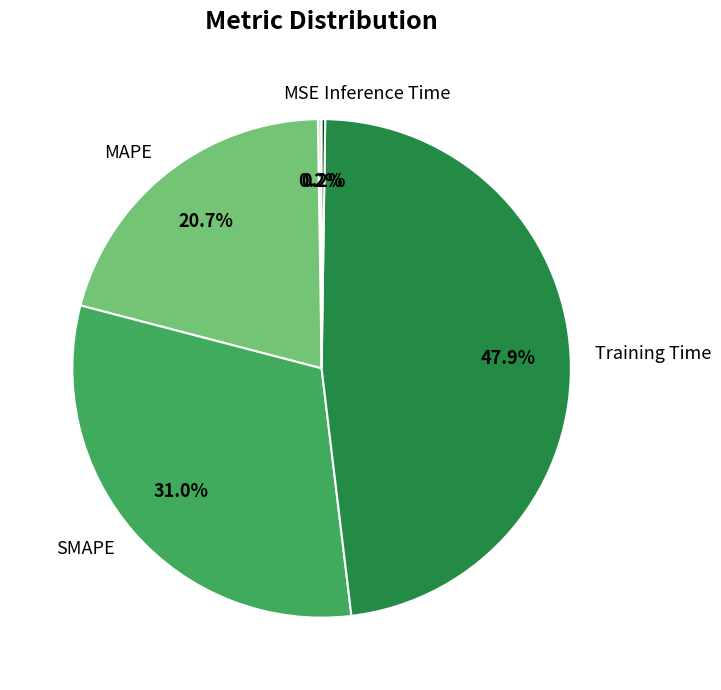

What percentage is NOT represented by Training Time?

52.1%